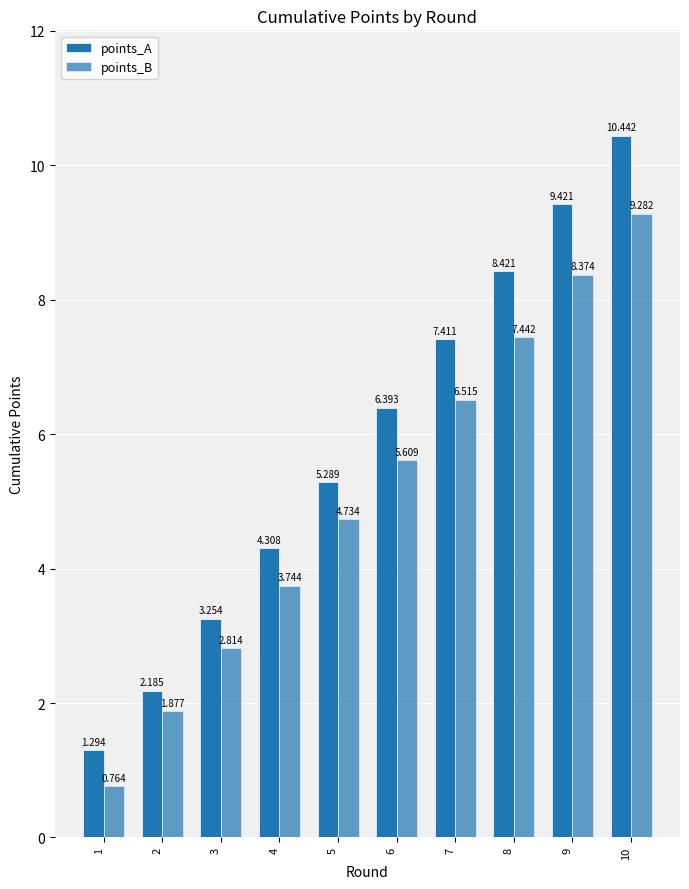

How many bars are there in each group?

2